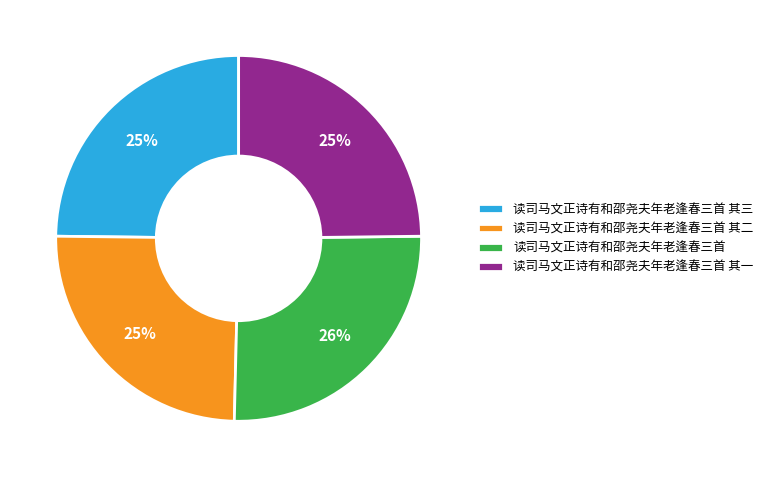

To the nearest percent, what portion does 读司马文正诗有和邵尧夫年老逢春三首 其一 represent?

25%